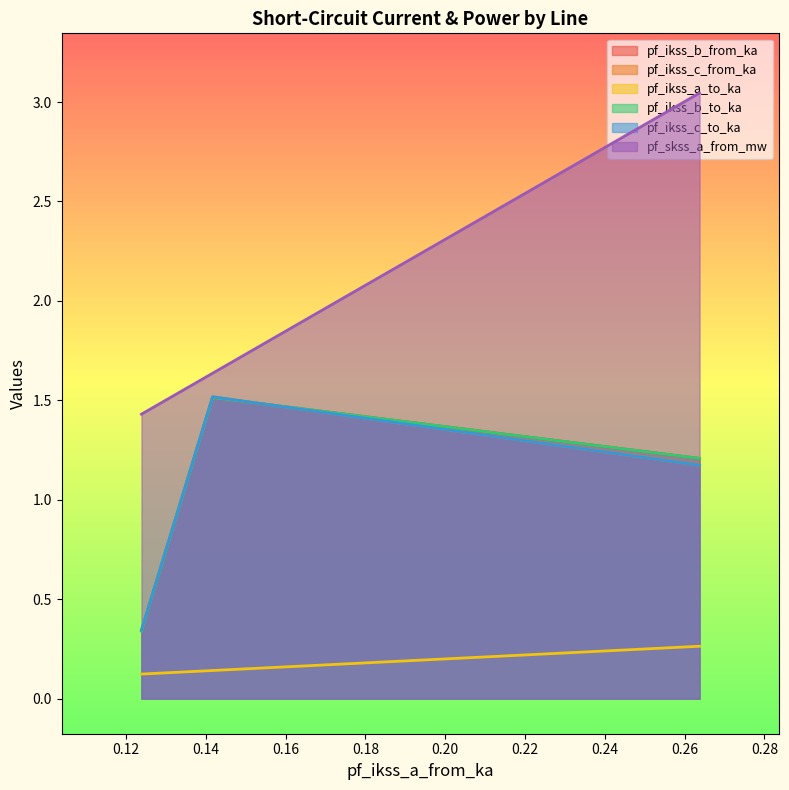

What is the difference between the highest and lowest values at Line_1?

1.5